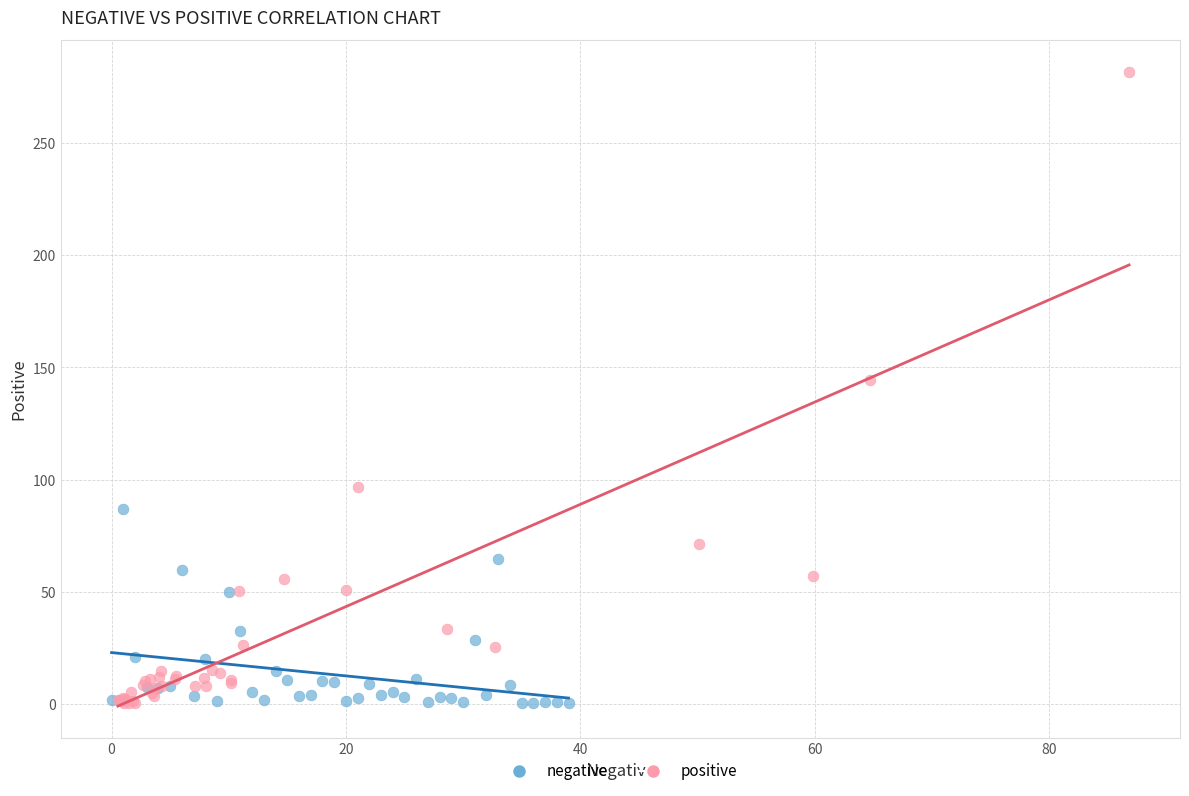

Which series has the largest Y range (max minus min)?

positive